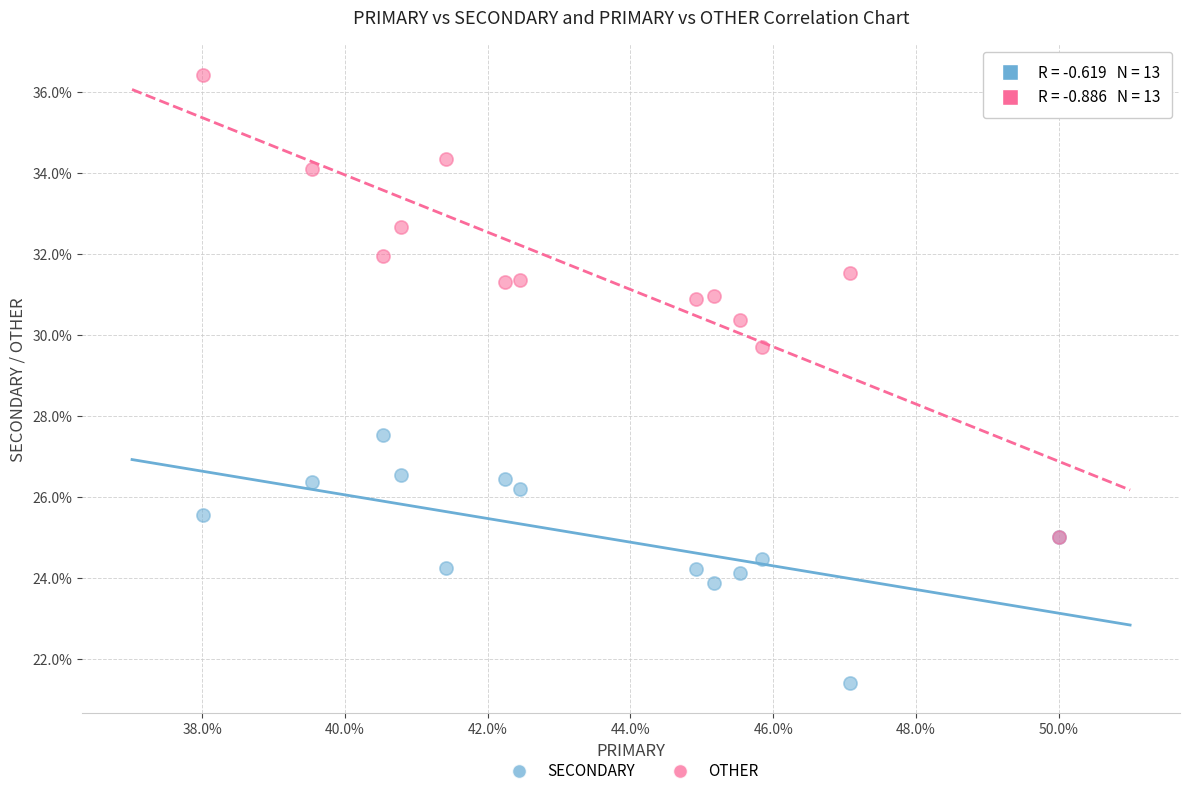

Which series reaches the minimum Y coordinate?

SECONDARY